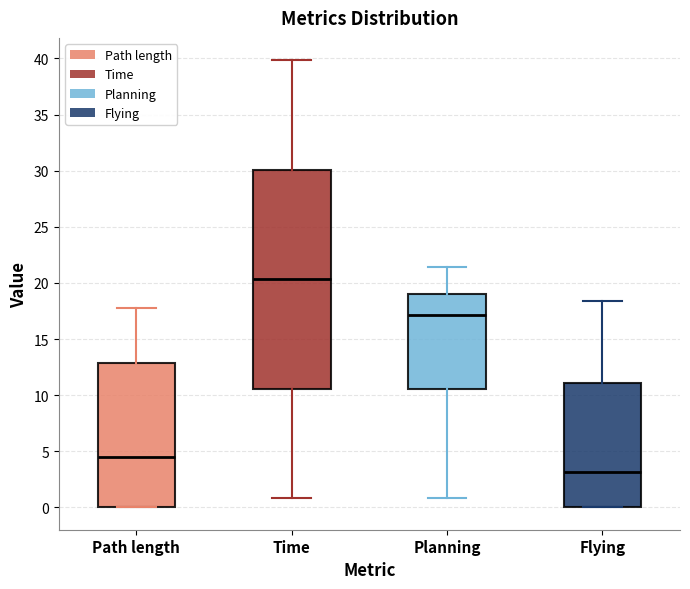

Comparing the boxes themselves (not the whiskers), which one is the tallest?

Time